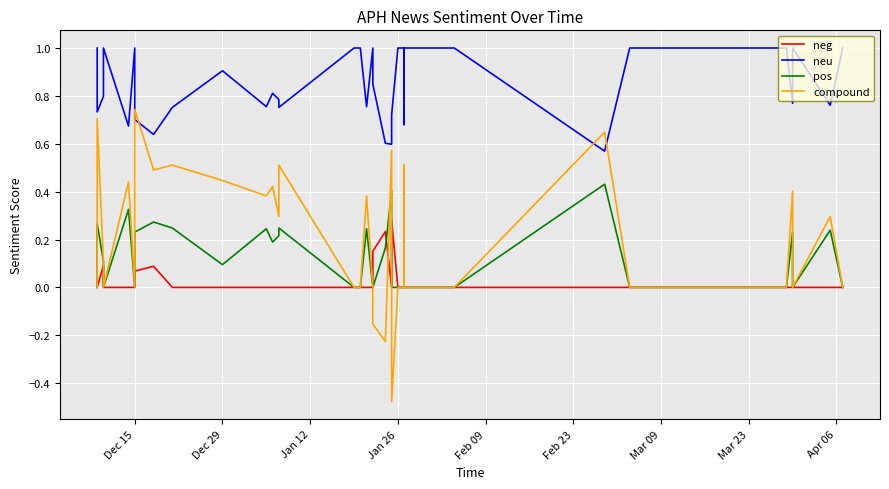

How many times do compound and neg cross each other?

2